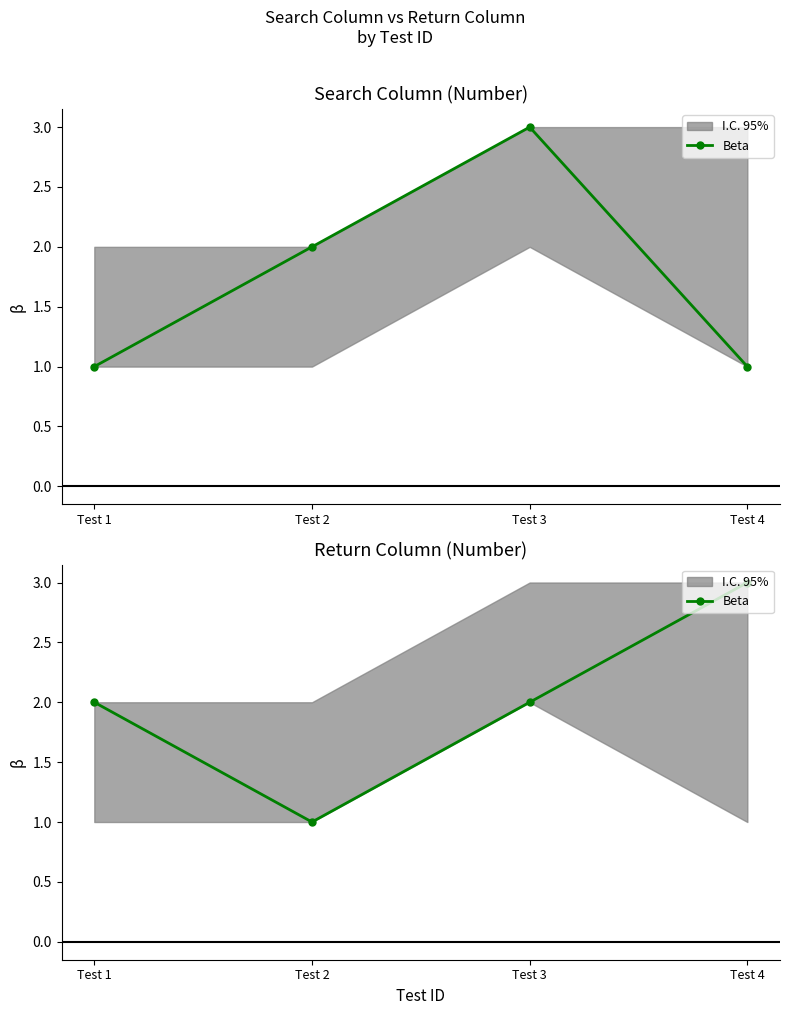

Rank the categories by value from highest to lowest.

Test 4, Test 1, Test 3, Test 2